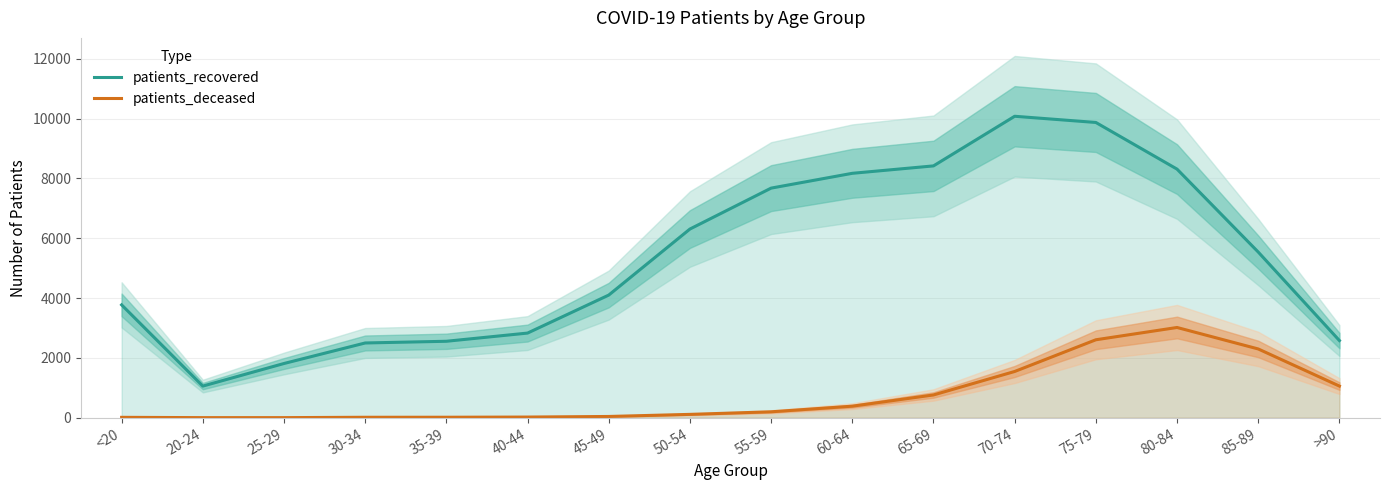

In patients_recovered, how many points are lower than both neighbors (excluding endpoints)?

1